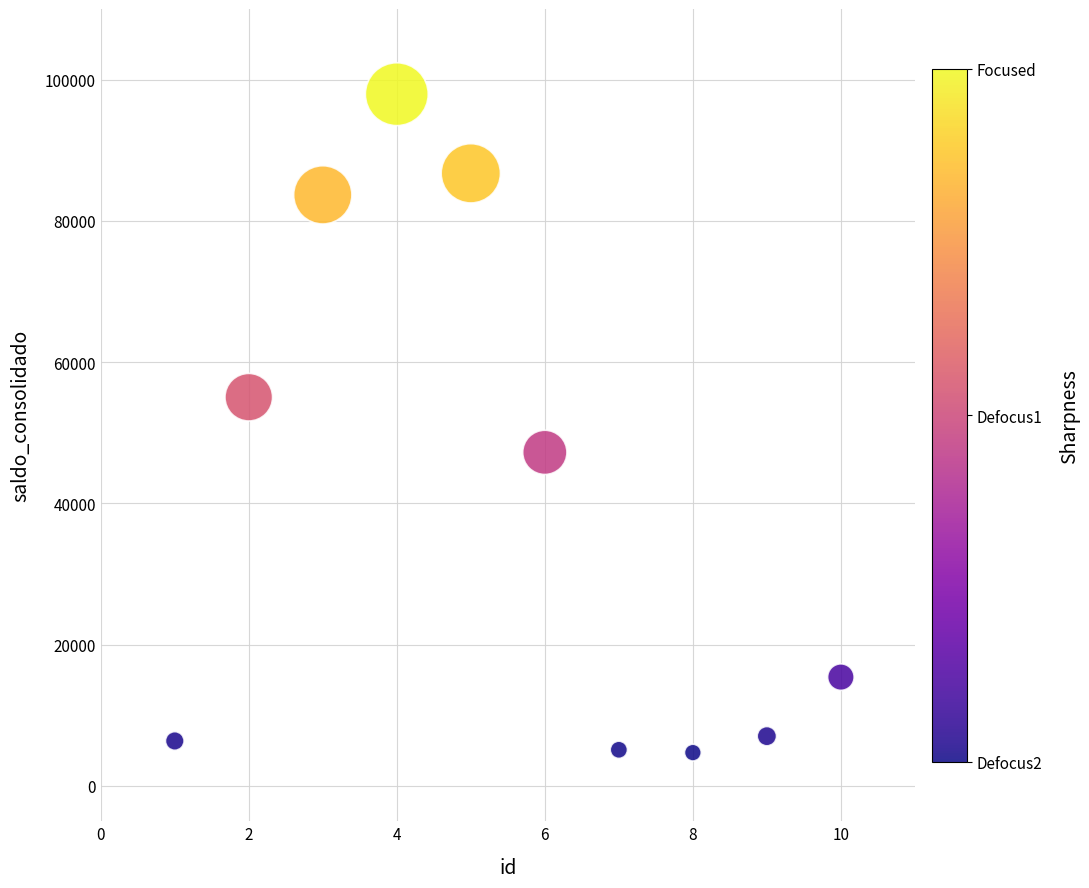

What is the range of Y values (max minus min)?

93221